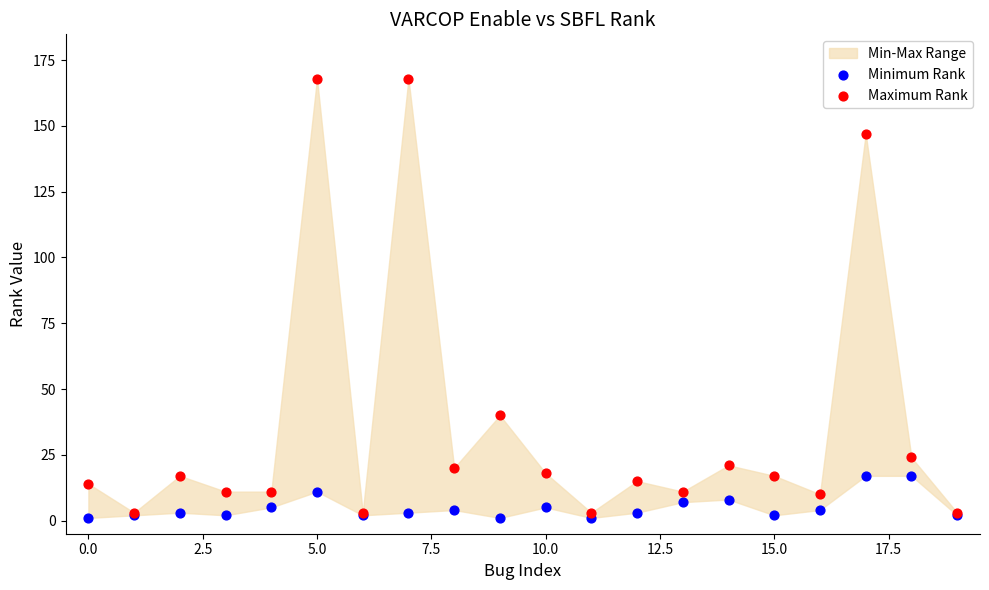

In the Maximum Rank series, what Y value is closest to 85?

40